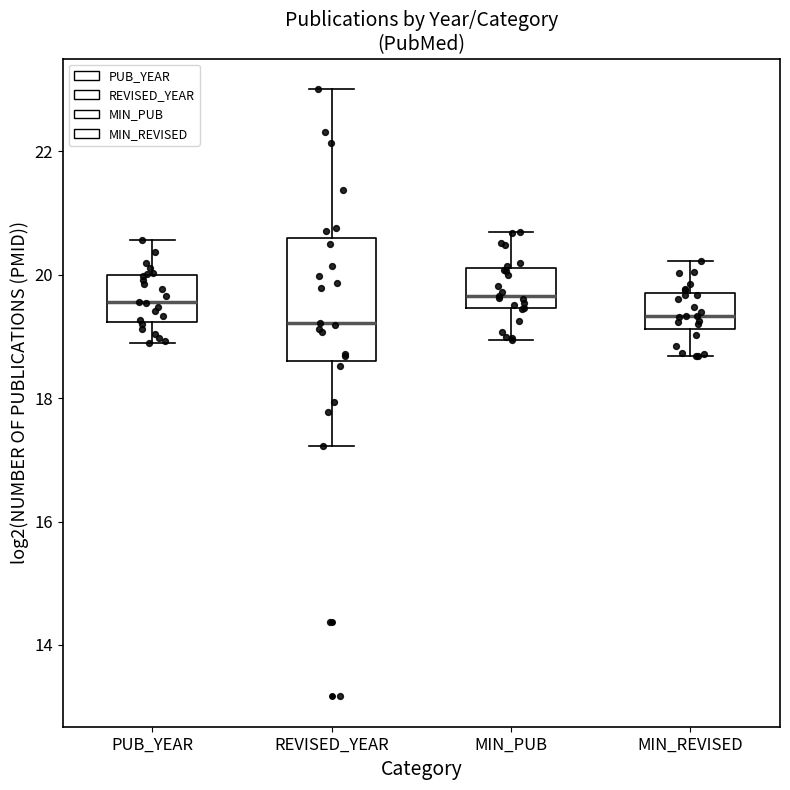

Which box is the tallest, from its lower edge to its upper edge?

REVISED_YEAR